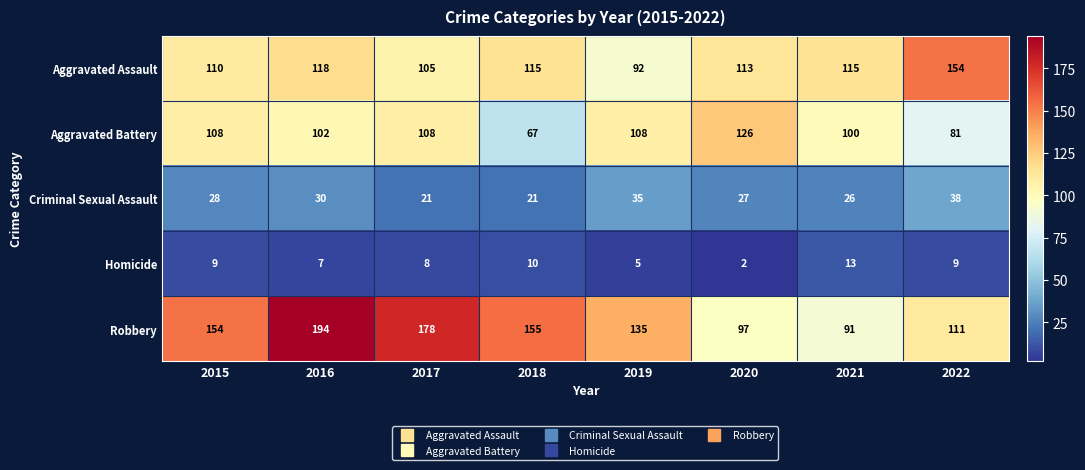

Which series changed the most between 2015 and 2019?

Robbery